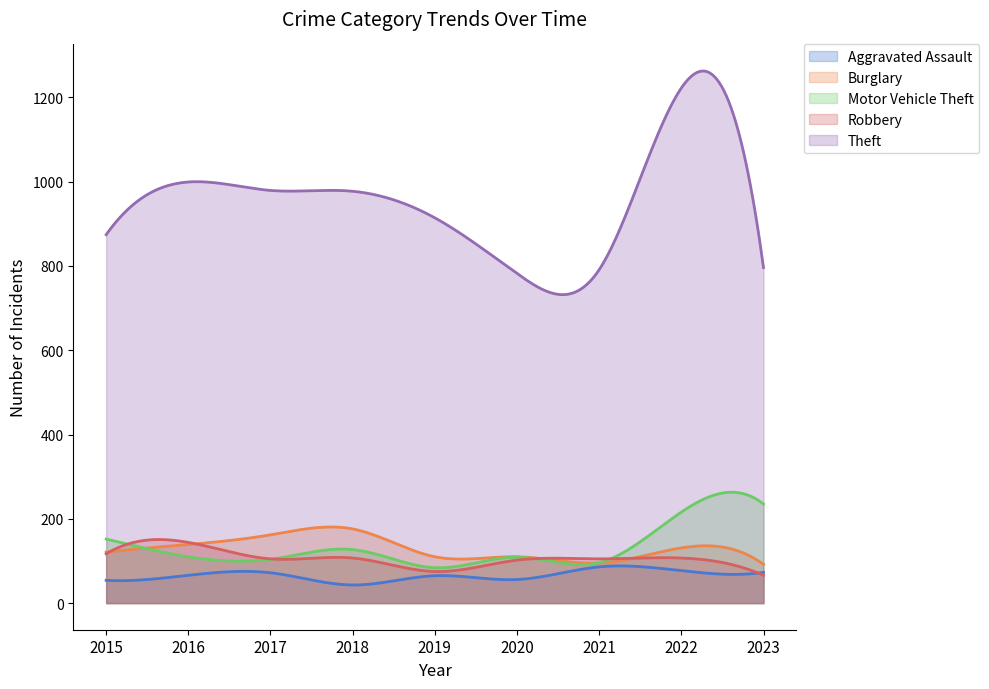

True or false: Robbery has more than 2 points higher than both neighbors.

True